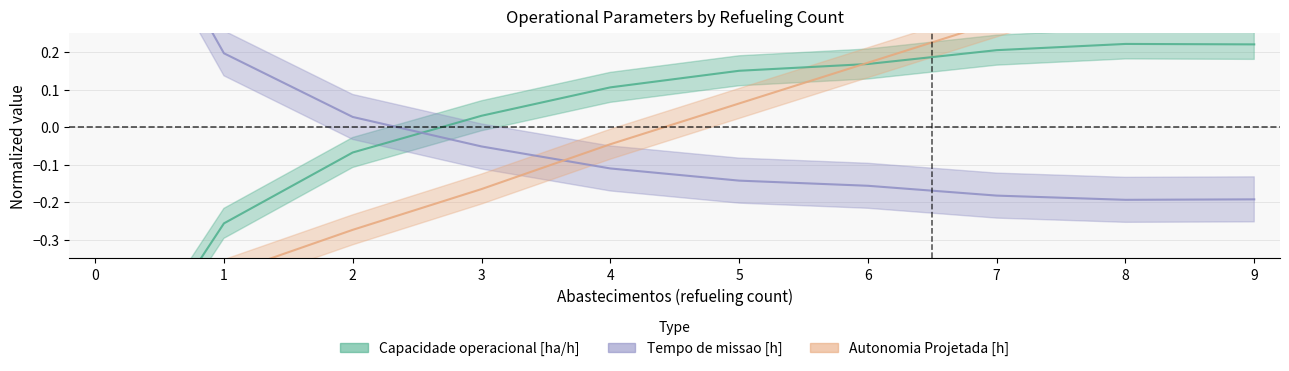

Read the Tempo de missao [h] value at 5.

-0.1